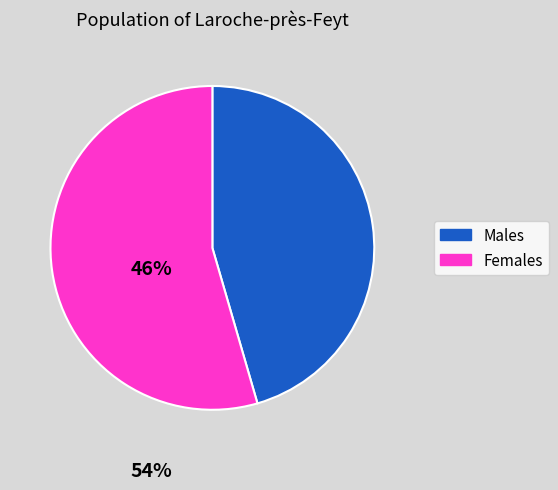

Is there a majority slice in this chart?

Yes